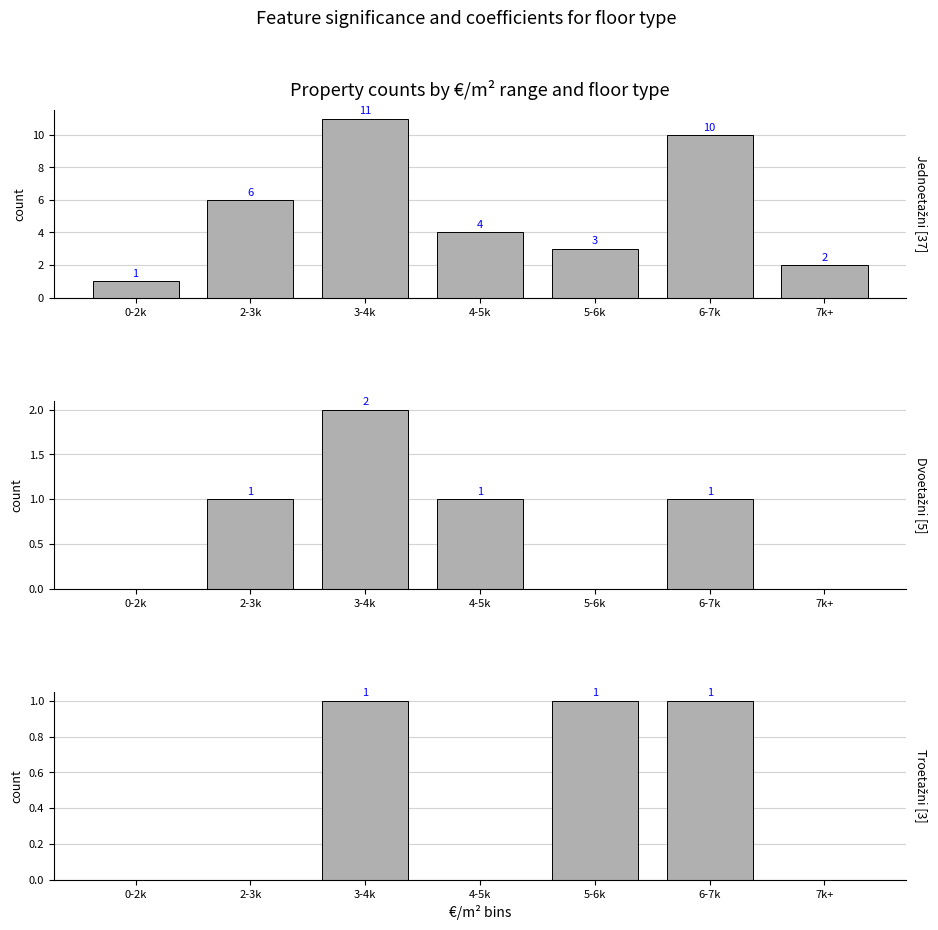

What is the value of the Jednoetažni bar at the 4th from the left?

4